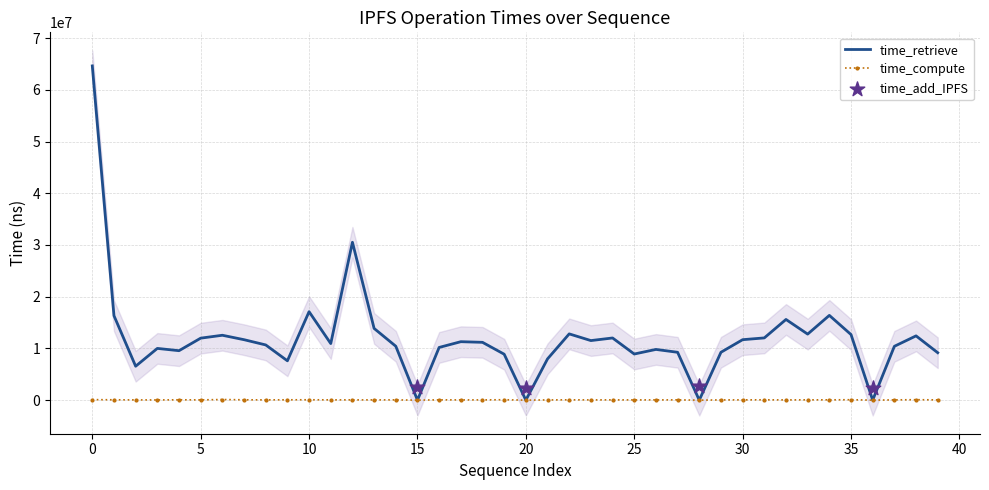

The value of time_retrieve at 0 is 64617014. True or false?

True